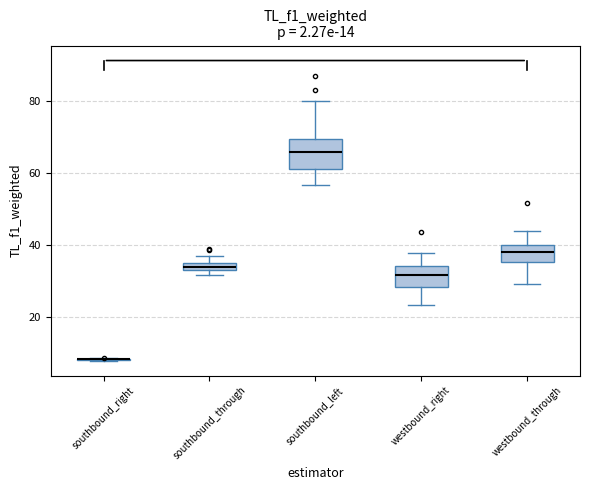

Comparing the boxes themselves (not the whiskers), which one is the tallest?

southbound_left